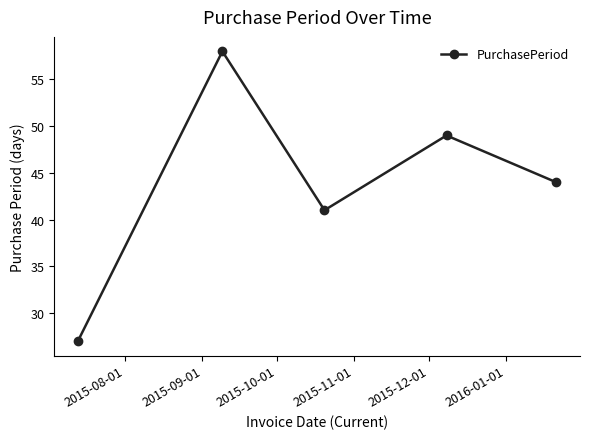

How many points are lower than both their immediate neighbors (excluding endpoints)?

1